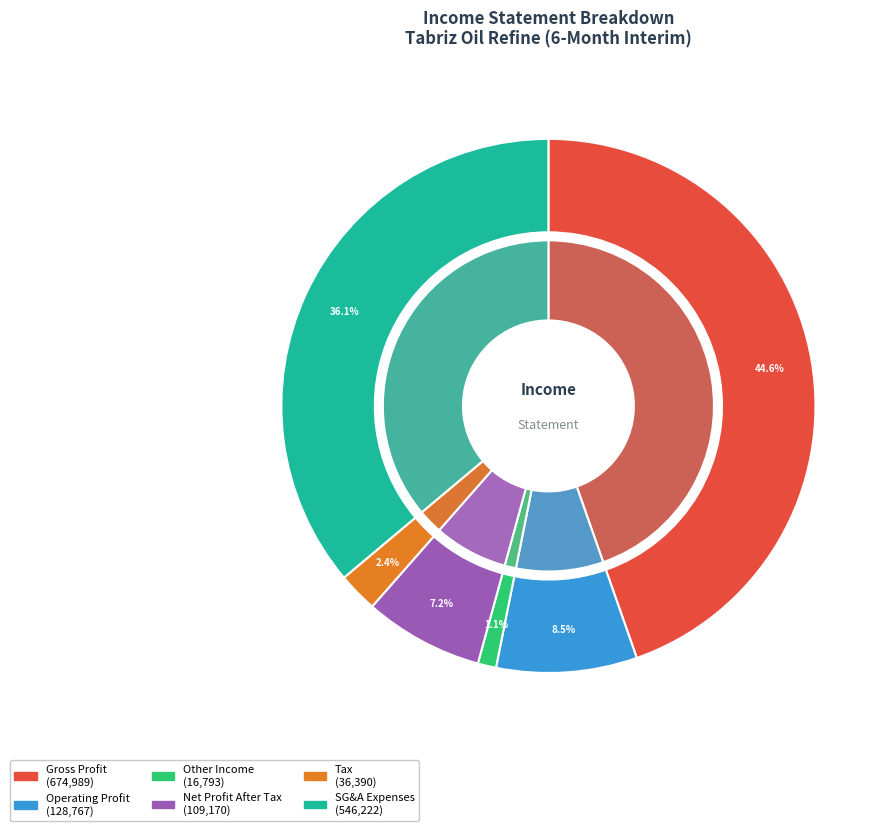

True or false: net_other_income_and_expenses accounts for 7% of the total.

False